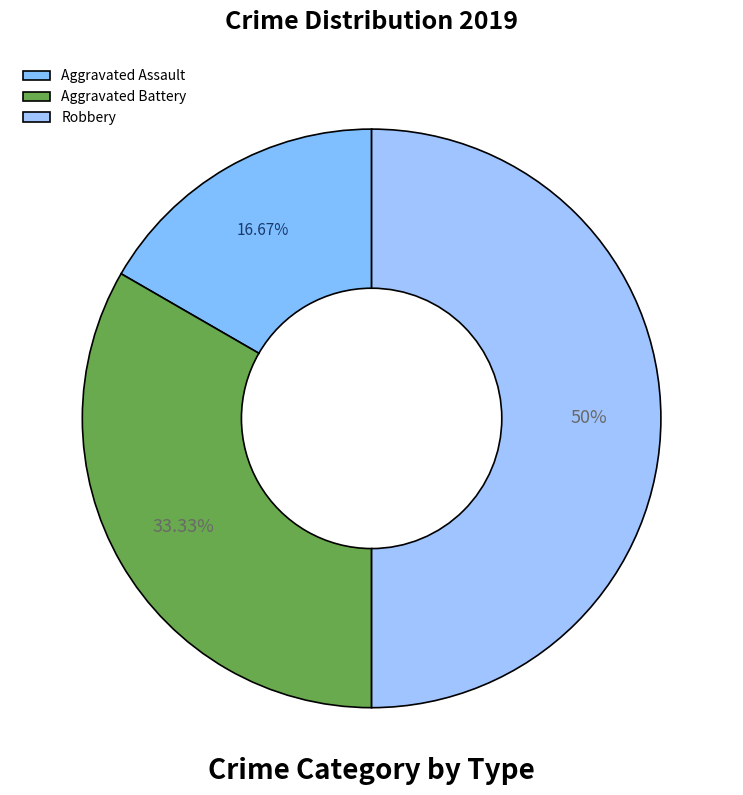

What percentage is the Aggravated Assault slice, to the nearest percent?

17%